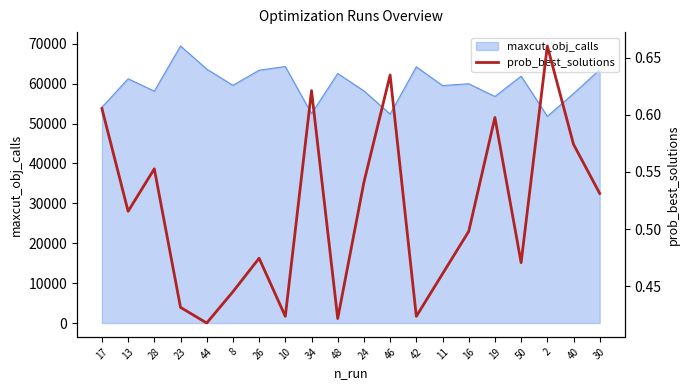

At which category does the chart reach its peak across all series?

2